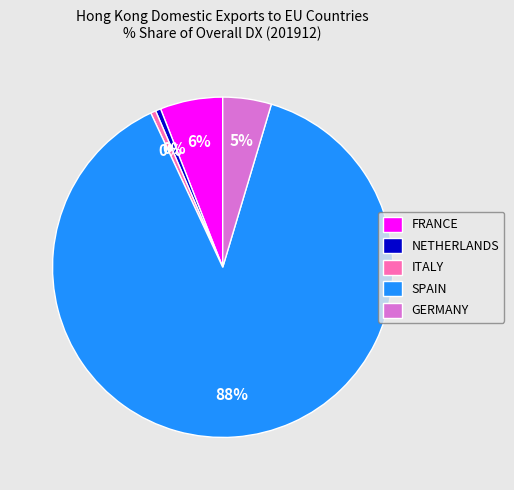

Is there a majority slice in this chart?

Yes